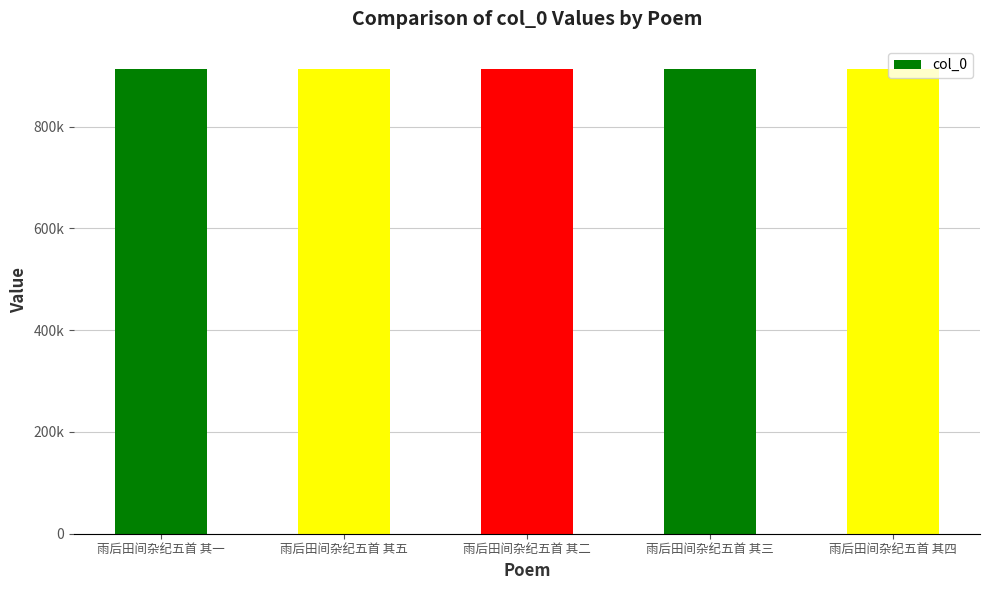

What is the label of the 5th bar from the left?

雨后田间杂纪五首 其四